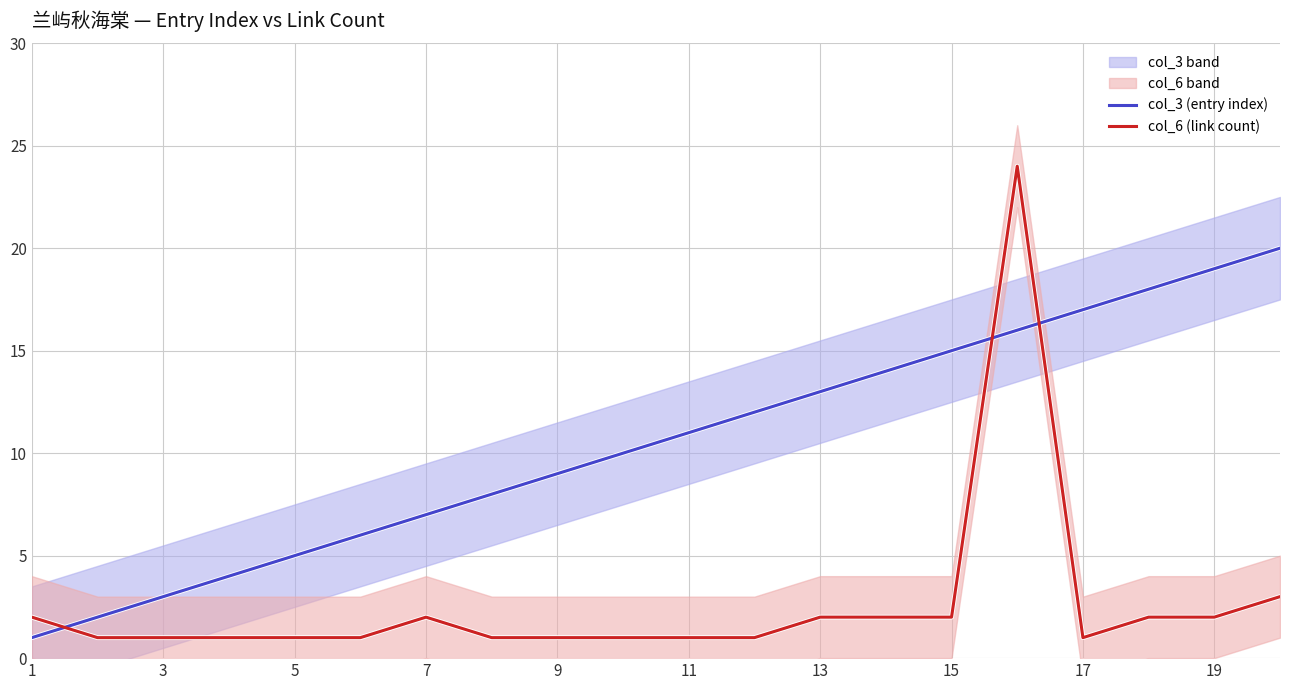

What is the sum of all col_6 (link count) values?

52